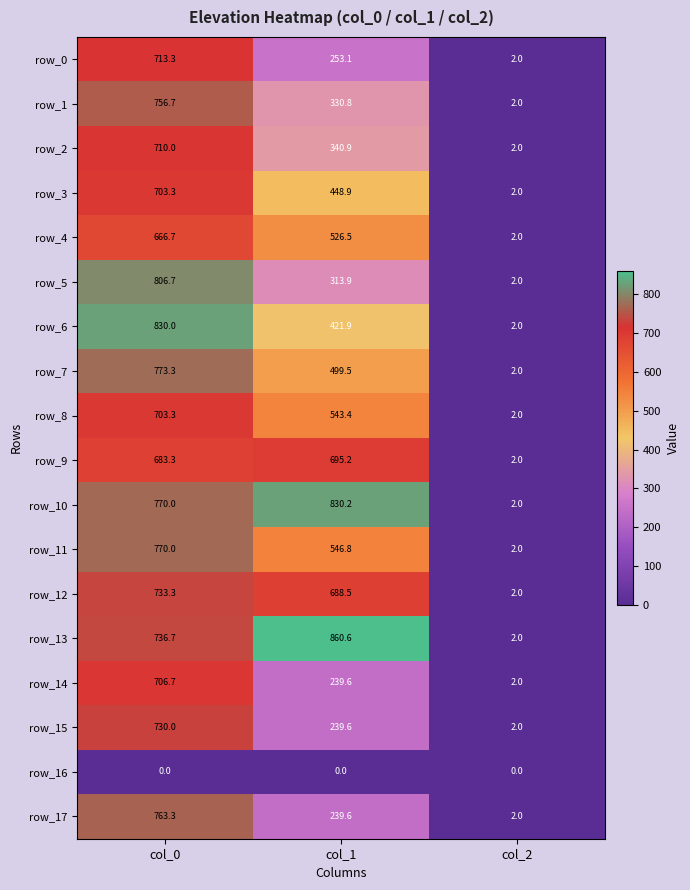

What is the difference between the row_12 values at col_0 and col_1?

44.8